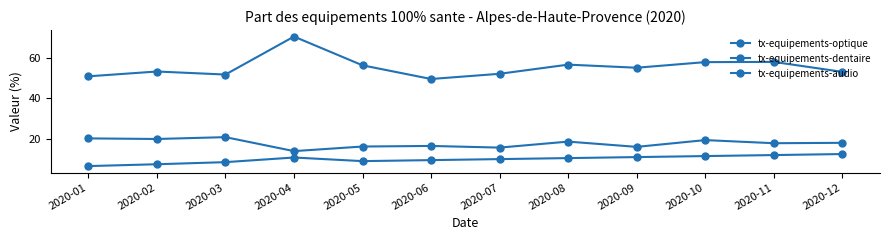

How many lines are shown in the chart?

3